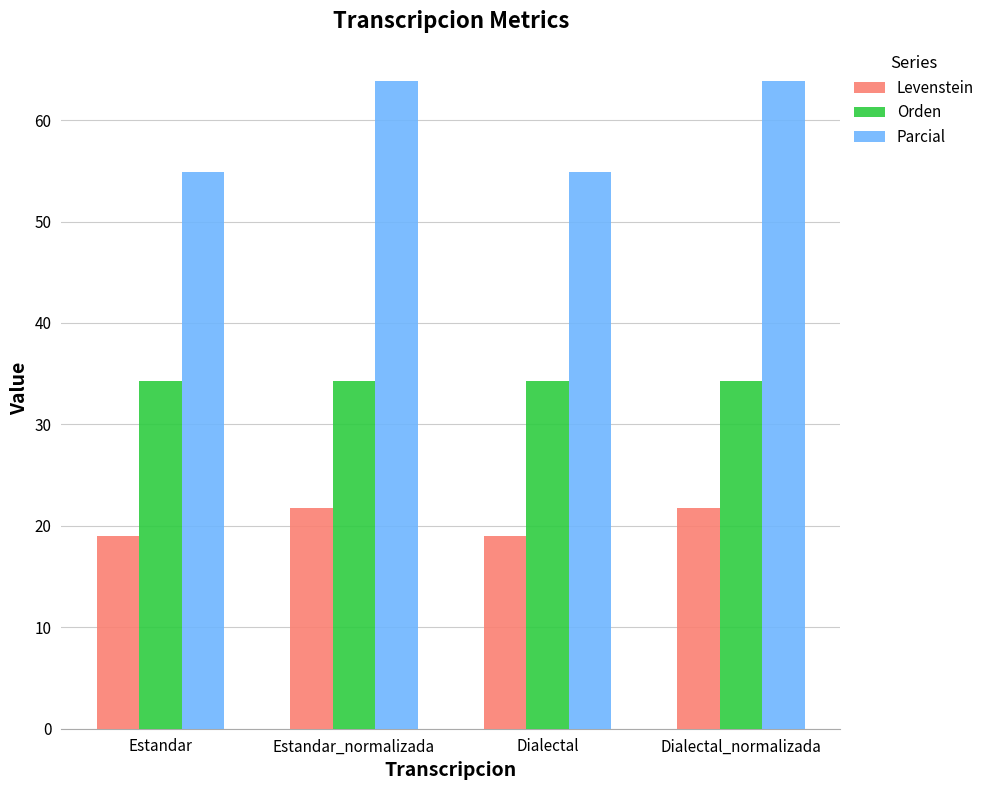

How many data points in Parcial are above 63?

2